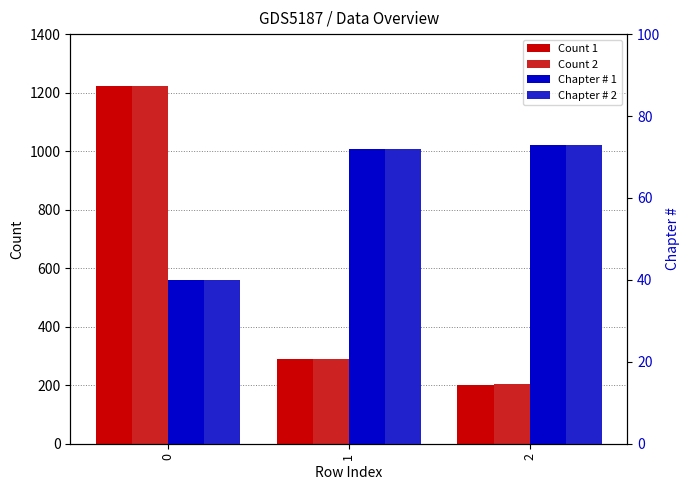

What are all the series names shown in the legend?

Count 1, Count 2, Chapter # 1, Chapter # 2